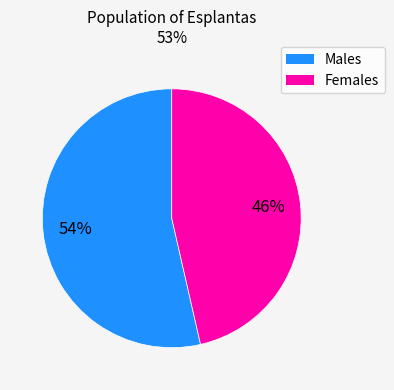

To the nearest percent, what is the average slice percentage?

50%